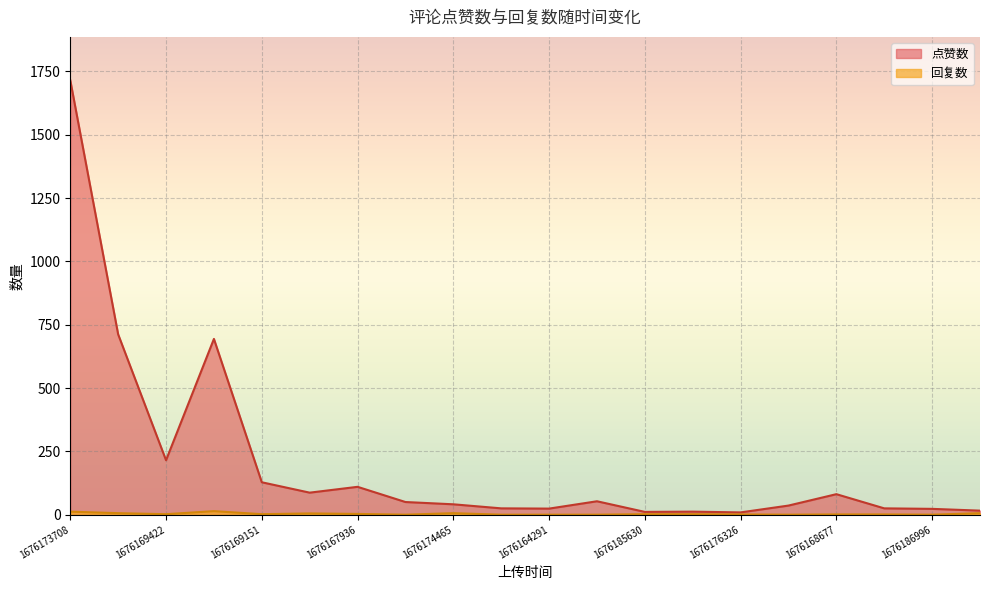

How many interior local valleys does the 点赞数 series have?

5